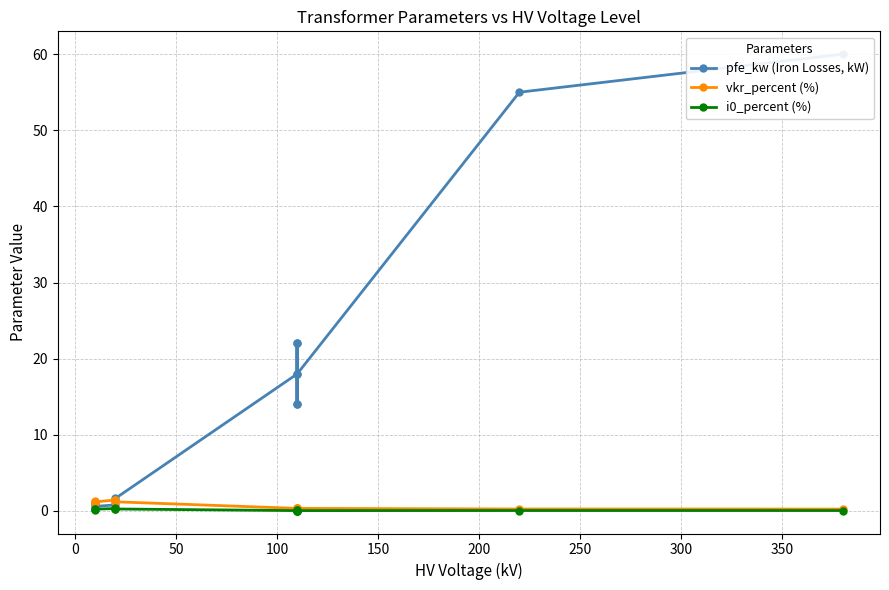

What are all the series names shown in the legend?

pfe_kw (Iron Losses, kW), vkr_percent (%), i0_percent (%)